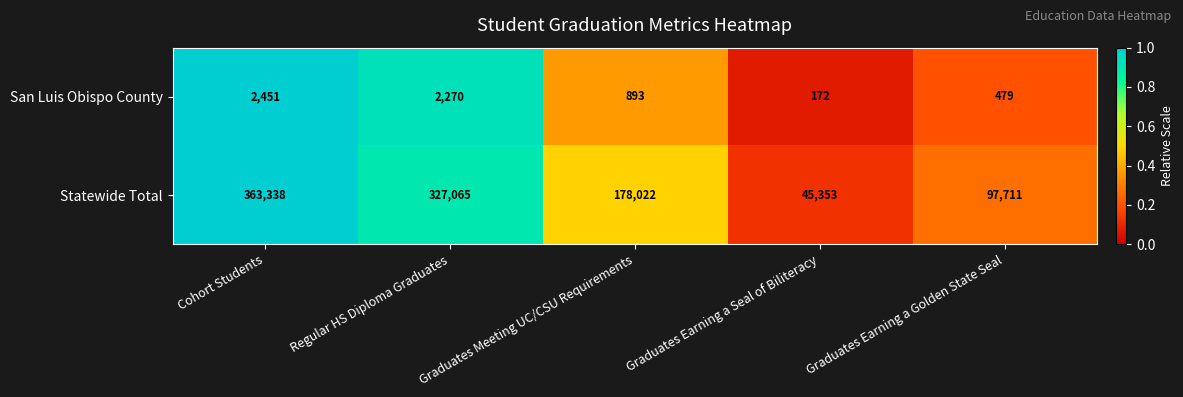

Rank the series by their average value, from lowest to highest.

San Luis Obispo County, Statewide Total